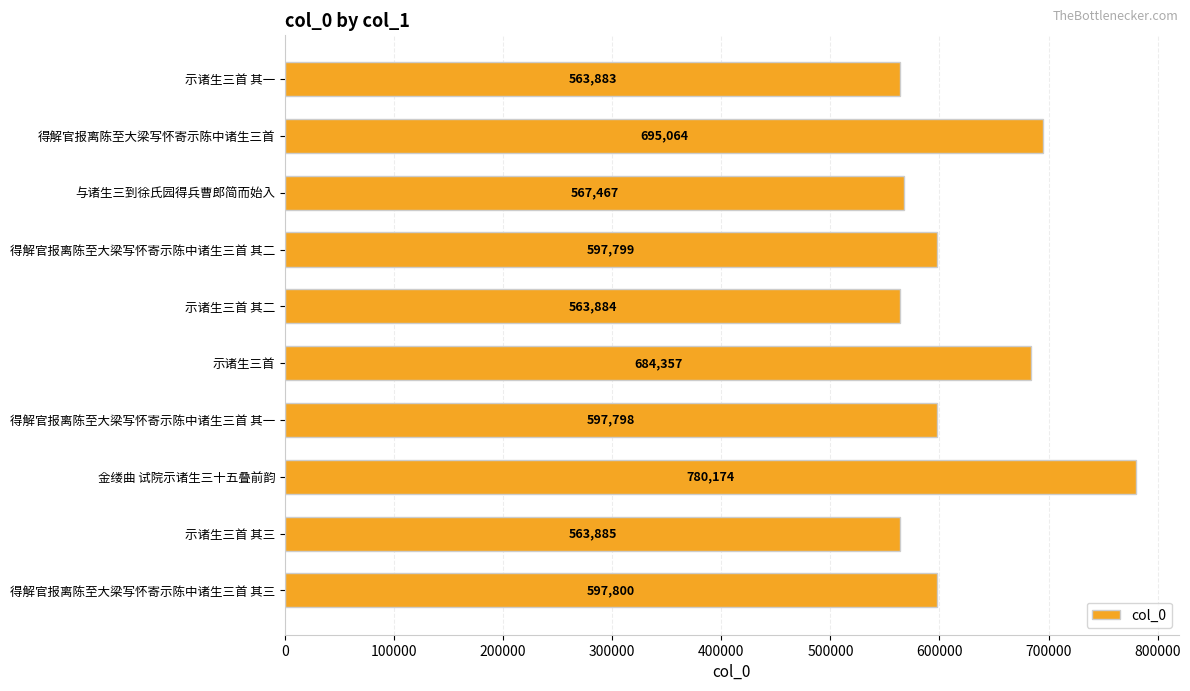

The chart shows a value of 563884 at 示诸生三首 其二. True or false?

True